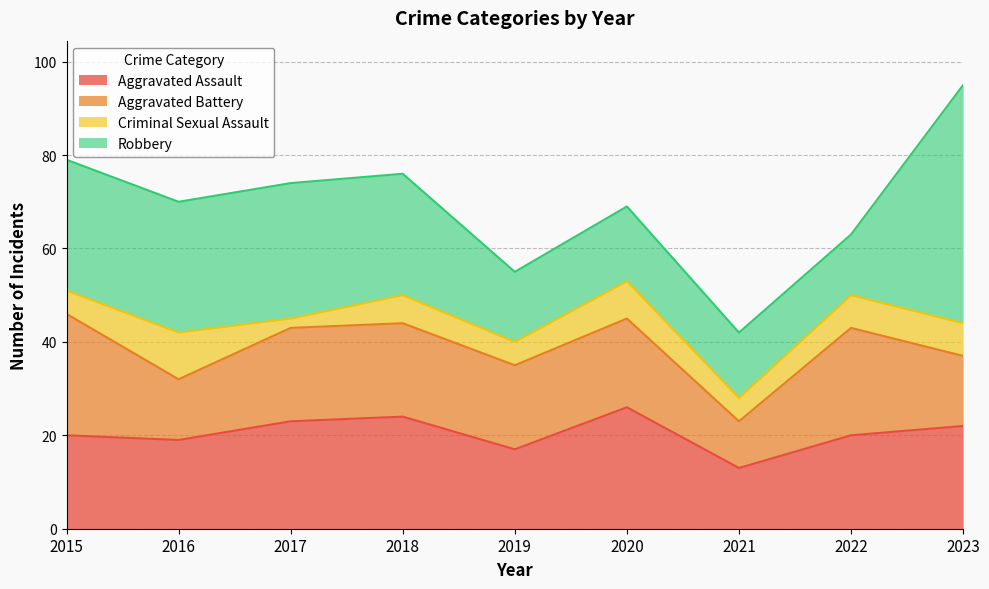

What is the maximum value shown in the chart?

51